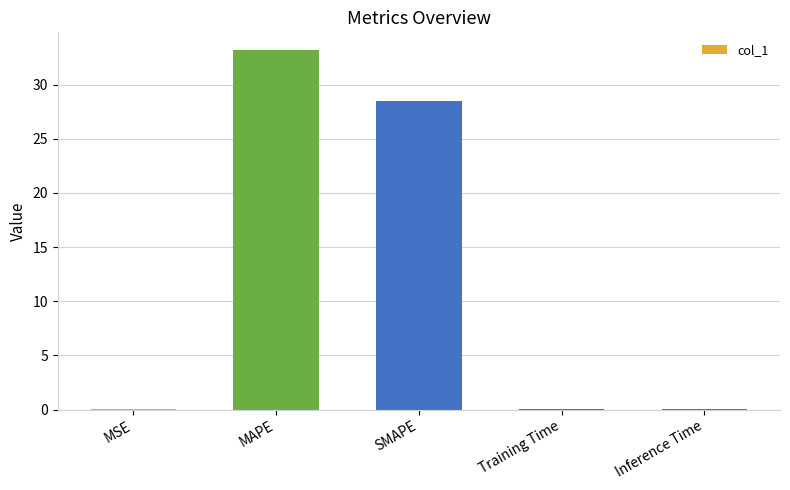

Is it true that the value at SMAPE is 12.2?

False